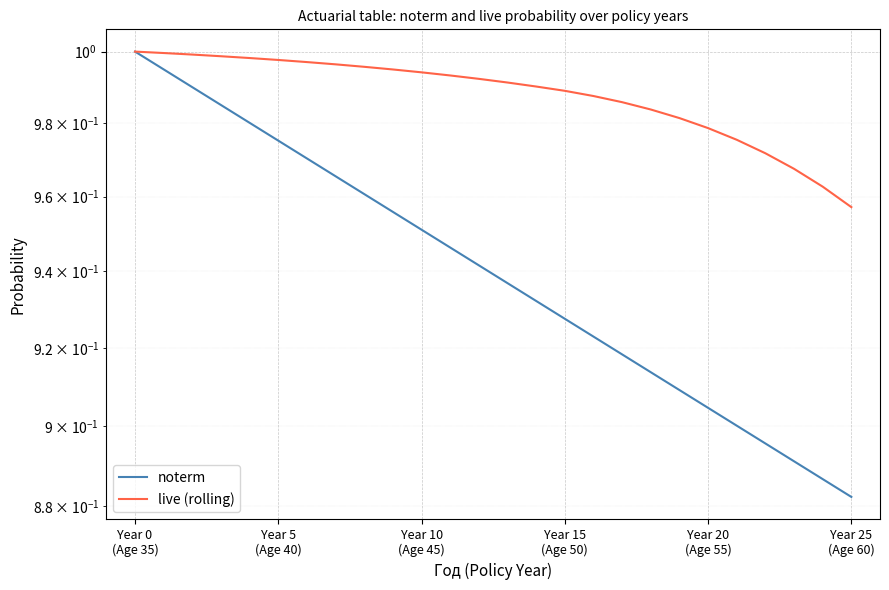

List the series in order of their overall mean, highest first.

live (rolling), noterm